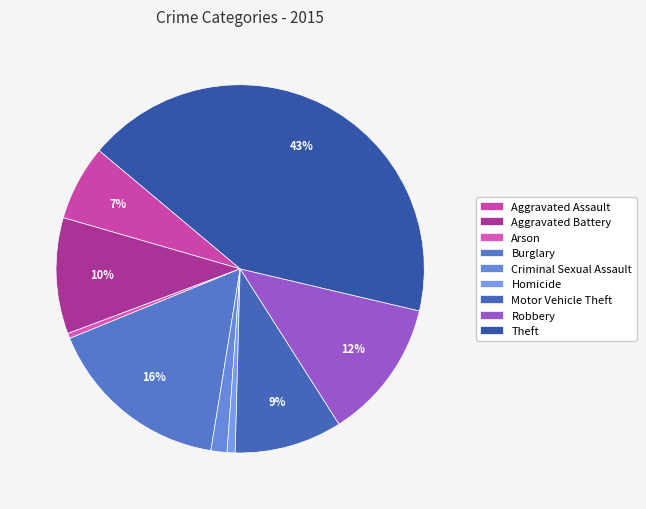

How much of the chart is everything except Homicide?

99.3%